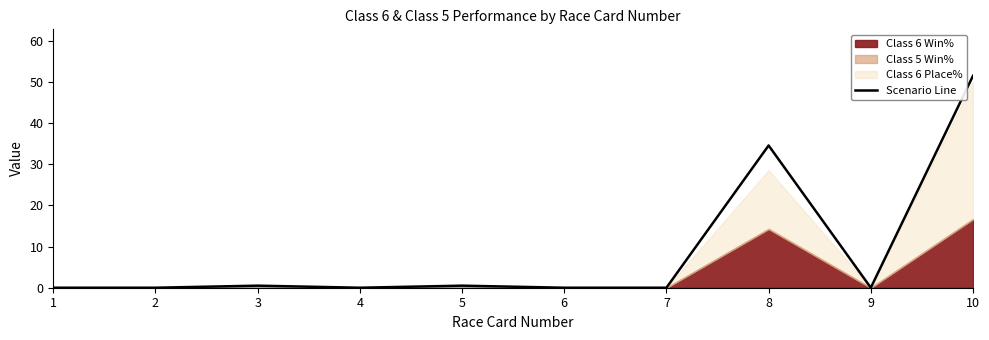

What is the value of the 5th point from the left?

0.5